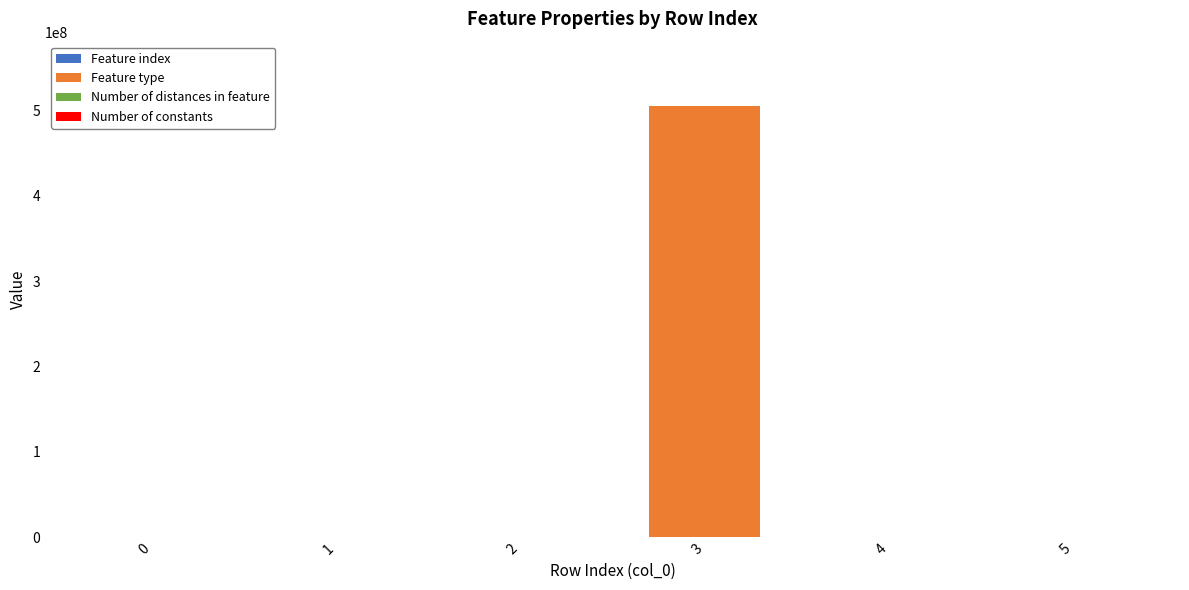

At which category is the sum across all series the highest?

3